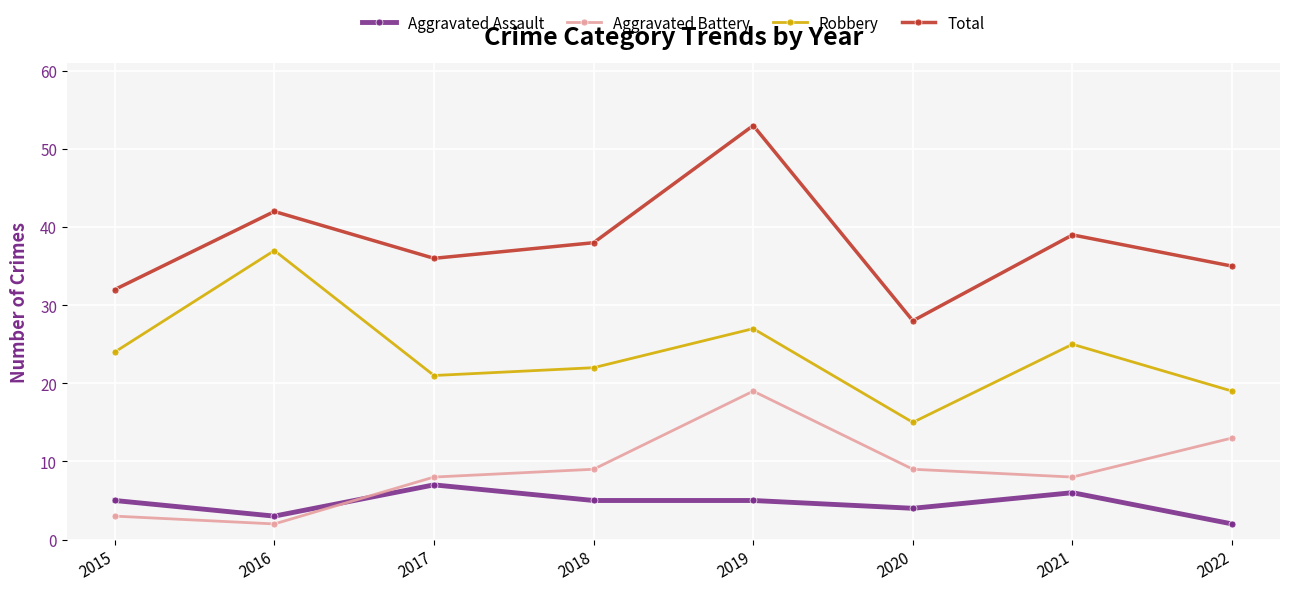

Rank the categories by Robbery value from highest to lowest.

2016, 2019, 2021, 2015, 2018, 2017, 2022, 2020